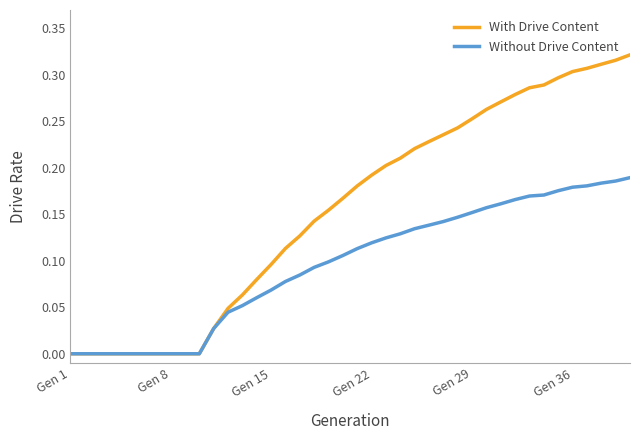

Which series has the largest range (max minus min)?

With Drive Content